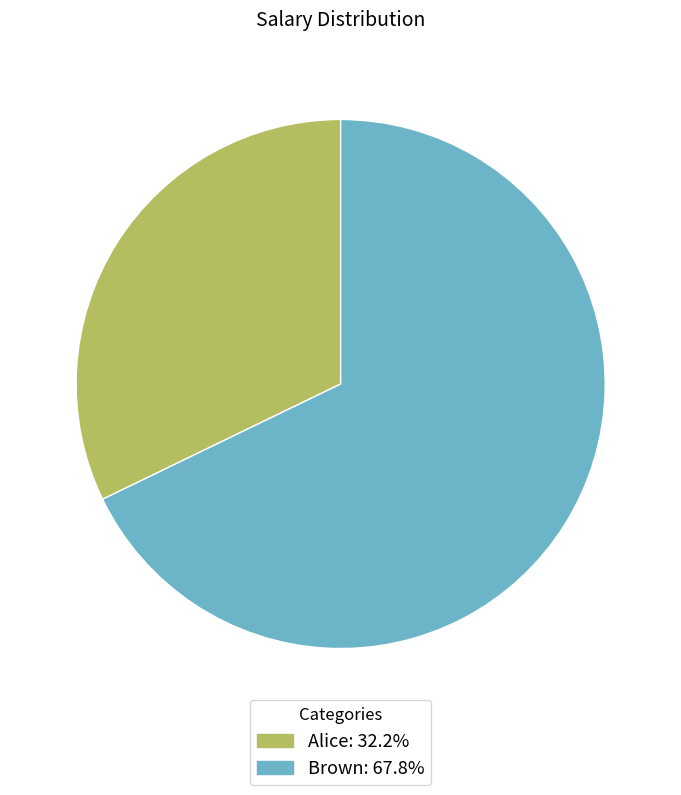

Which slice is the smallest?

Alice